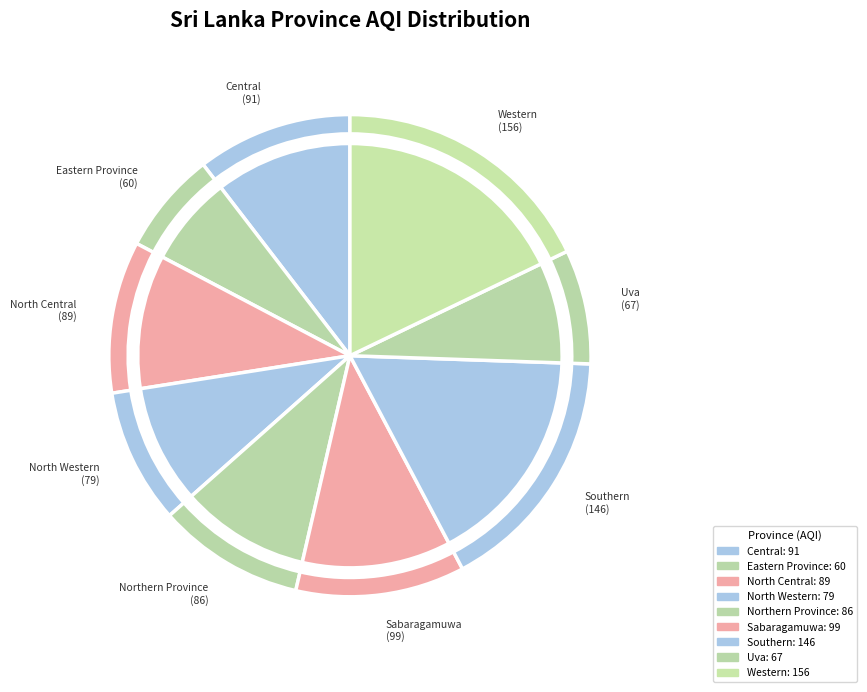

To the nearest percent, what is the difference between the Eastern Province and North Central slice percentages?

3%